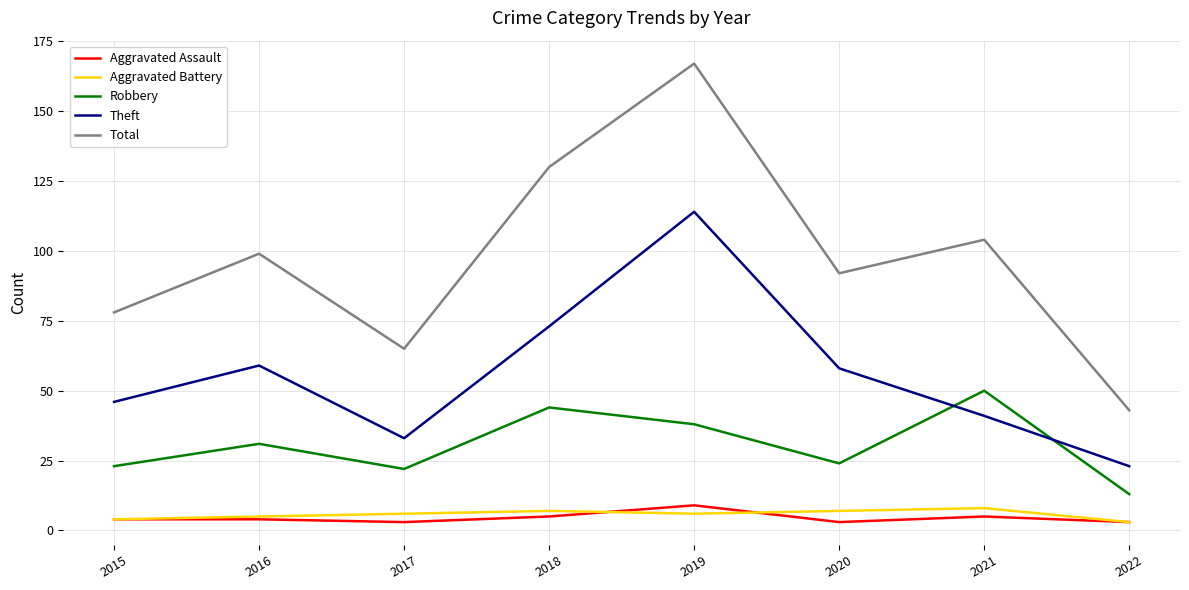

The value of Total at 2015 is 78. True or false?

True